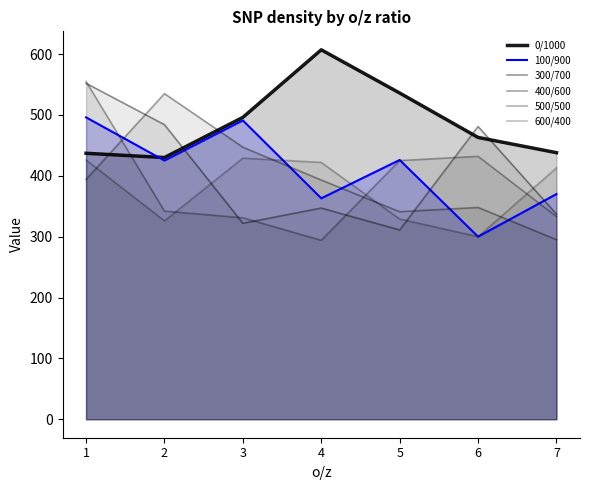

What is the greatest value displayed?

607